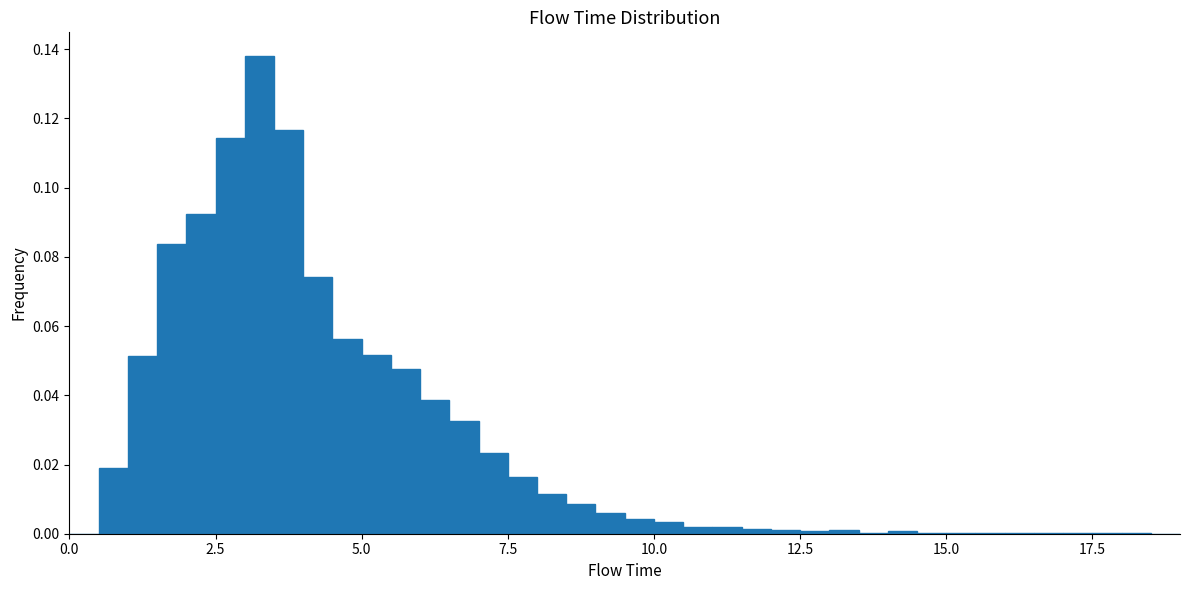

Around what value on the x-axis is the tallest bar? Give the approximate position of its centre, as read against the axis.

3.5